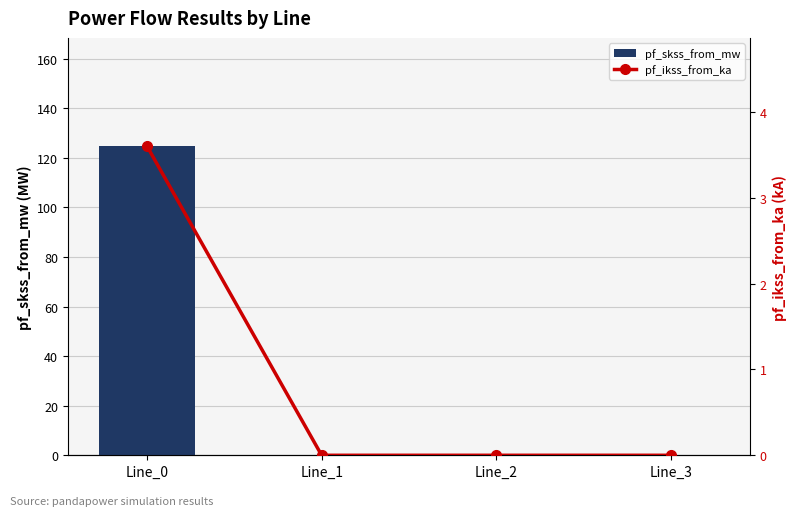

List the series in order of their overall mean, highest first.

pf_skss_from_mw, pf_ikss_from_ka